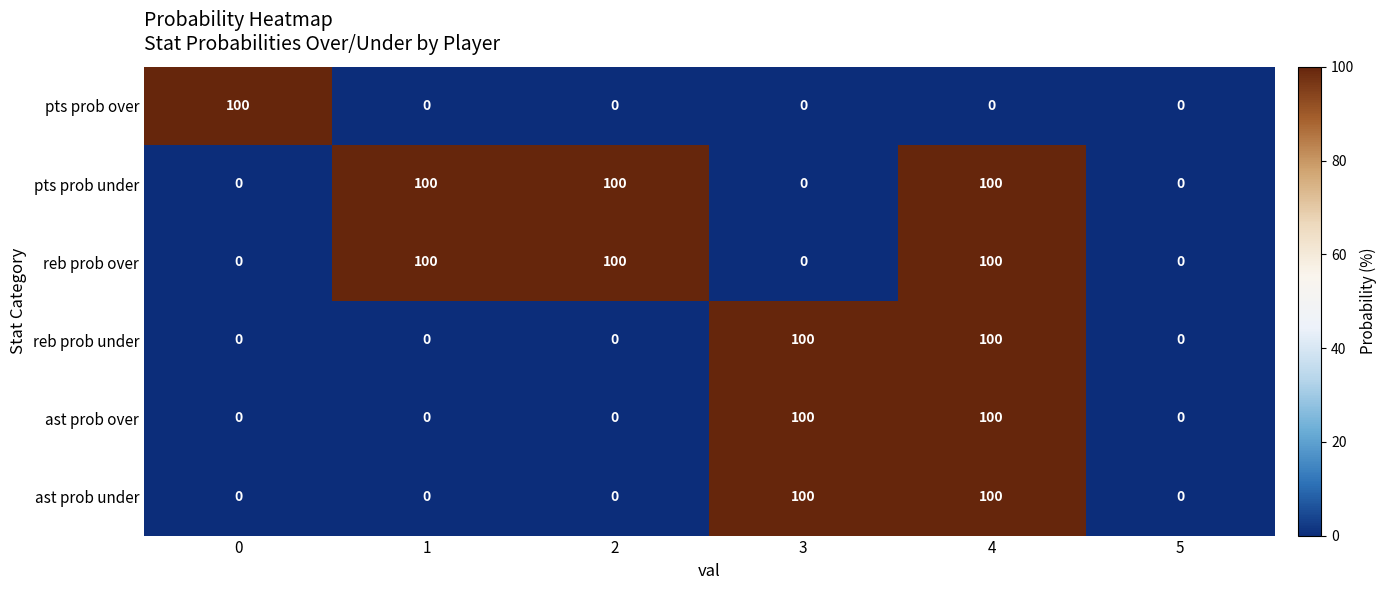

What is the average value of the reb prob over series?

50